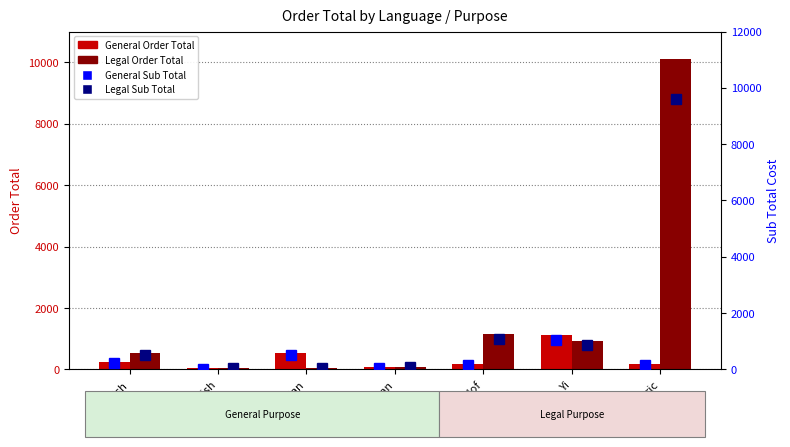

What is the lowest value of the General Order Total series?

31.5